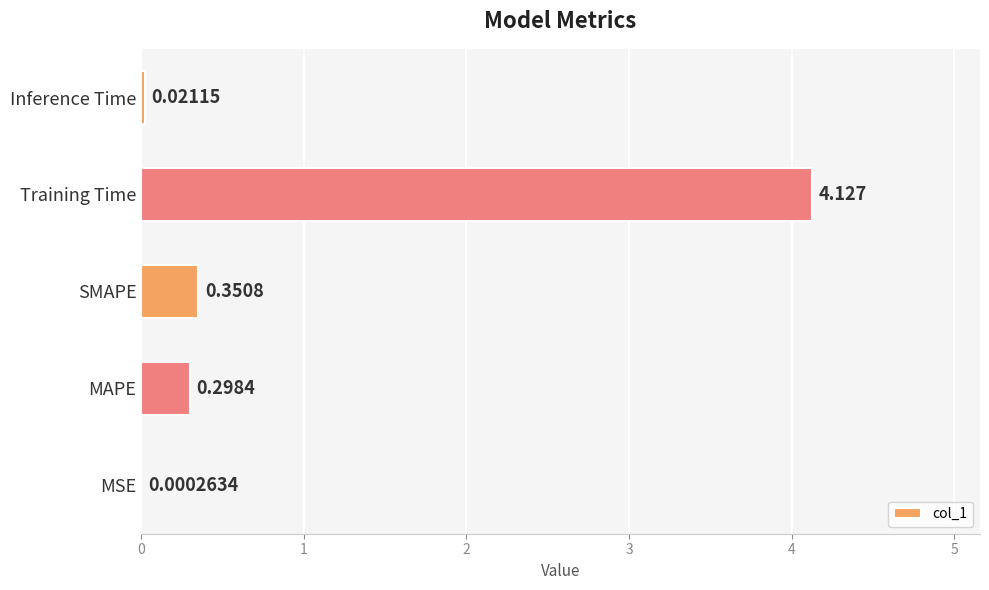

How many distinct data groups are displayed?

1